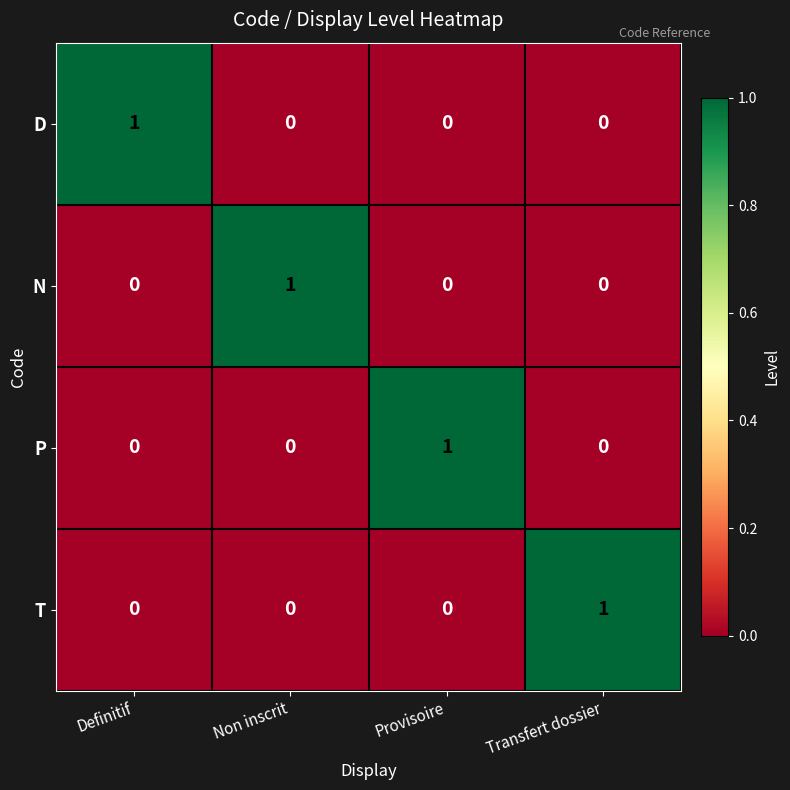

What is the total value across all series at Transfert dossier?

1